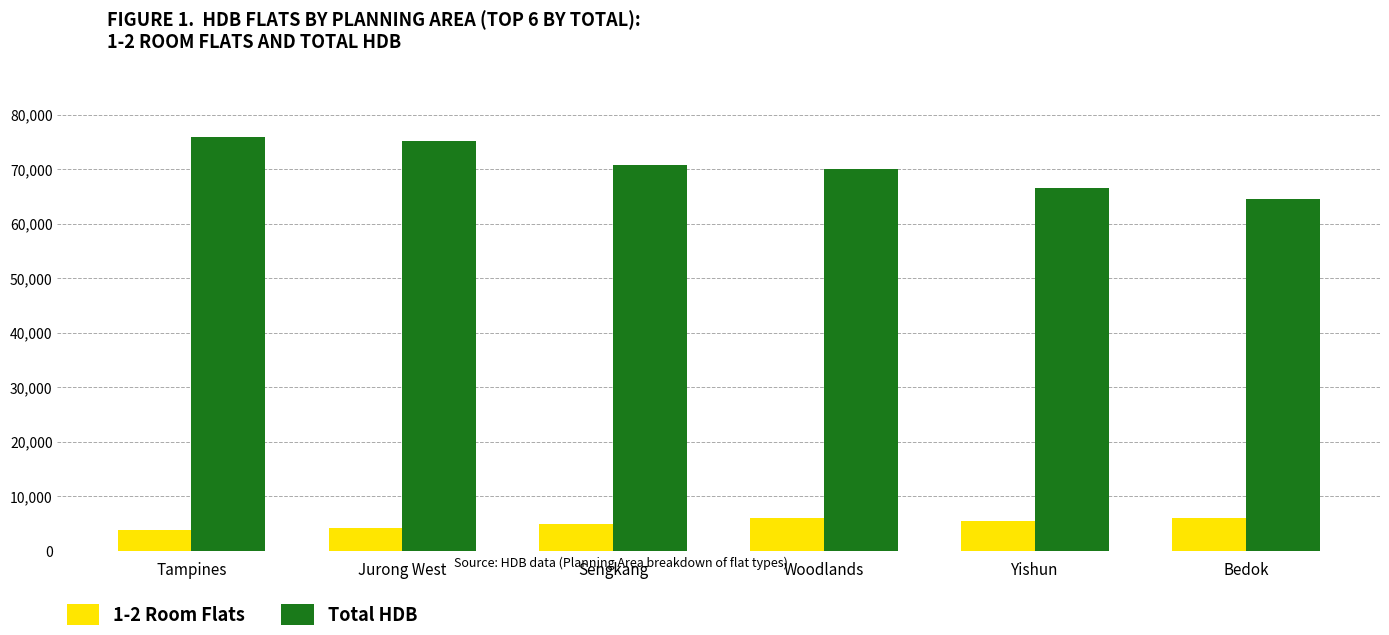

List the series in order of their overall mean, lowest first.

1-2 Room Flats, Total HDB